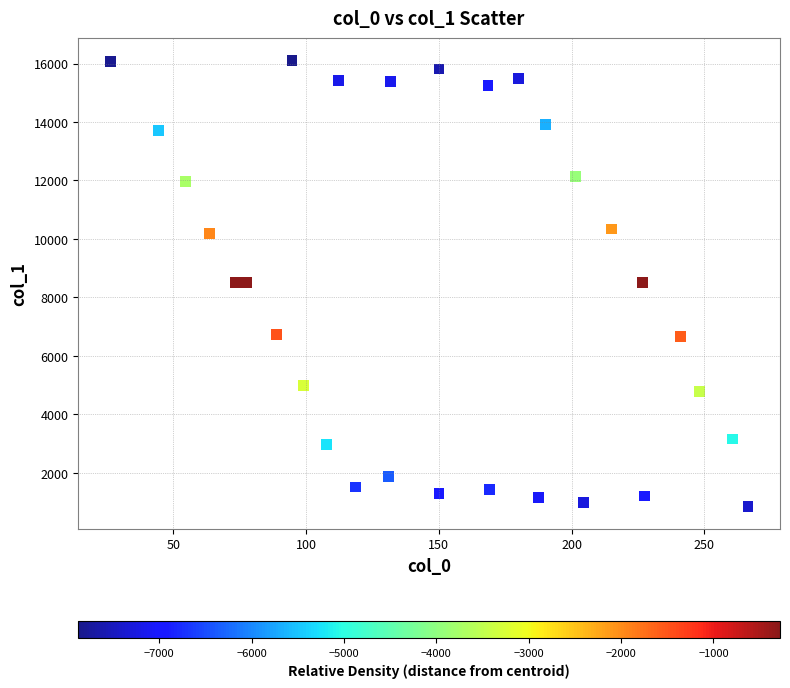

What is the range of X values (max minus min)?

240.3